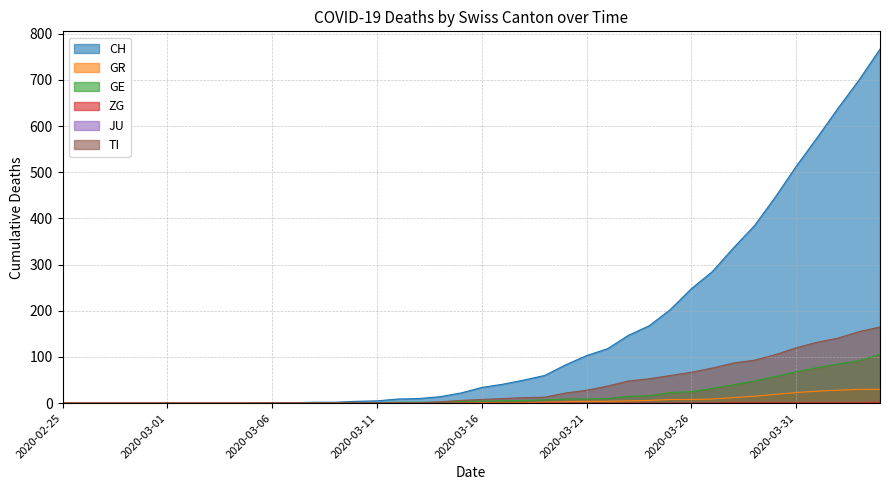

Reading left to right, list all the values displayed in this chart.

CH: 2020-02-25=0	2020-02-26=0	2020-02-27=0	2020-02-28=0	2020-02-29=0	2020-03-01=0	2020-03-02=0	2020-03-03=0	2020-03-04=0	2020-03-05=0	2020-03-06=1	2020-03-07=1	2020-03-08=2	2020-03-09=2	2020-03-10=4	2020-03-11=5	2020-03-12=9	2020-03-13=10	2020-03-14=14	2020-03-15=22	2020-03-16=34	2020-03-17=41	2020-03-18=50	2020-03-19=60	2020-03-20=83	2020-03-21=103	2020-03-22=118	2020-03-23=147	2020-03-24=168	2020-03-25=203	2020-03-26=248	2020-03-27=285	2020-03-28=336	2020-03-29=384	2020-03-30=446	2020-03-31=513	2020-04-01=575	2020-04-02=639	2020-04-03=700	2020-04-04=767
GR: 2020-02-25=0	2020-02-26=0	2020-02-27=0	2020-02-28=0	2020-02-29=0	2020-03-01=0	2020-03-02=0	2020-03-03=0	2020-03-04=0	2020-03-05=0	2020-03-06=0	2020-03-07=0	2020-03-08=0	2020-03-09=0	2020-03-10=0	2020-03-11=0	2020-03-12=0	2020-03-13=0	2020-03-14=0	2020-03-15=0	2020-03-16=1	2020-03-17=1	2020-03-18=1	2020-03-19=2	2020-03-20=3	2020-03-21=4	2020-03-22=4	2020-03-23=5	2020-03-24=6	2020-03-25=8	2020-03-26=8	2020-03-27=9	2020-03-28=12	2020-03-29=15	2020-03-30=19	2020-03-31=23	2020-04-01=26	2020-04-02=28	2020-04-03=30	2020-04-04=30
GE: 2020-02-25=0	2020-02-26=0	2020-02-27=0	2020-02-28=0	2020-02-29=0	2020-03-01=0	2020-03-02=0	2020-03-03=0	2020-03-04=0	2020-03-05=0	2020-03-06=0	2020-03-07=0	2020-03-08=0	2020-03-09=0	2020-03-10=1	2020-03-11=1	2020-03-12=2	2020-03-13=2	2020-03-14=2	2020-03-15=4	2020-03-16=4	2020-03-17=5	2020-03-18=6	2020-03-19=7	2020-03-20=9	2020-03-21=9	2020-03-22=10	2020-03-23=15	2020-03-24=16	2020-03-25=23	2020-03-26=25	2020-03-27=32	2020-03-28=40	2020-03-29=48	2020-03-30=58	2020-03-31=68	2020-04-01=77	2020-04-02=85	2020-04-03=92	2020-04-04=106
ZG: 2020-02-25=0	2020-02-26=0	2020-02-27=0	2020-02-28=0	2020-02-29=0	2020-03-01=0	2020-03-02=0	2020-03-03=0	2020-03-04=0	2020-03-05=0	2020-03-06=0	2020-03-07=0	2020-03-08=0	2020-03-09=0	2020-03-10=0	2020-03-11=0	2020-03-12=0	2020-03-13=0	2020-03-14=0	2020-03-15=0	2020-03-16=0	2020-03-17=0	2020-03-18=0	2020-03-19=0	2020-03-20=0	2020-03-21=0	2020-03-22=0	2020-03-23=0	2020-03-24=0	2020-03-25=0	2020-03-26=0	2020-03-27=0	2020-03-28=1	2020-03-29=1	2020-03-30=1	2020-03-31=1	2020-04-01=1	2020-04-02=1	2020-04-03=1	2020-04-04=2
TI: 2020-02-25=0	2020-02-26=0	2020-02-27=0	2020-02-28=0	2020-02-29=0	2020-03-01=0	2020-03-02=0	2020-03-03=0	2020-03-04=0	2020-03-05=0	2020-03-06=0	2020-03-07=0	2020-03-08=0	2020-03-09=0	2020-03-10=1	2020-03-11=1	2020-03-12=1	2020-03-13=1	2020-03-14=3	2020-03-15=6	2020-03-16=8	2020-03-17=10	2020-03-18=12	2020-03-19=13	2020-03-20=22	2020-03-21=28	2020-03-22=37	2020-03-23=48	2020-03-24=53	2020-03-25=60	2020-03-26=67	2020-03-27=76	2020-03-28=87	2020-03-29=93	2020-03-30=105	2020-03-31=120	2020-04-01=132	2020-04-02=141	2020-04-03=155	2020-04-04=165